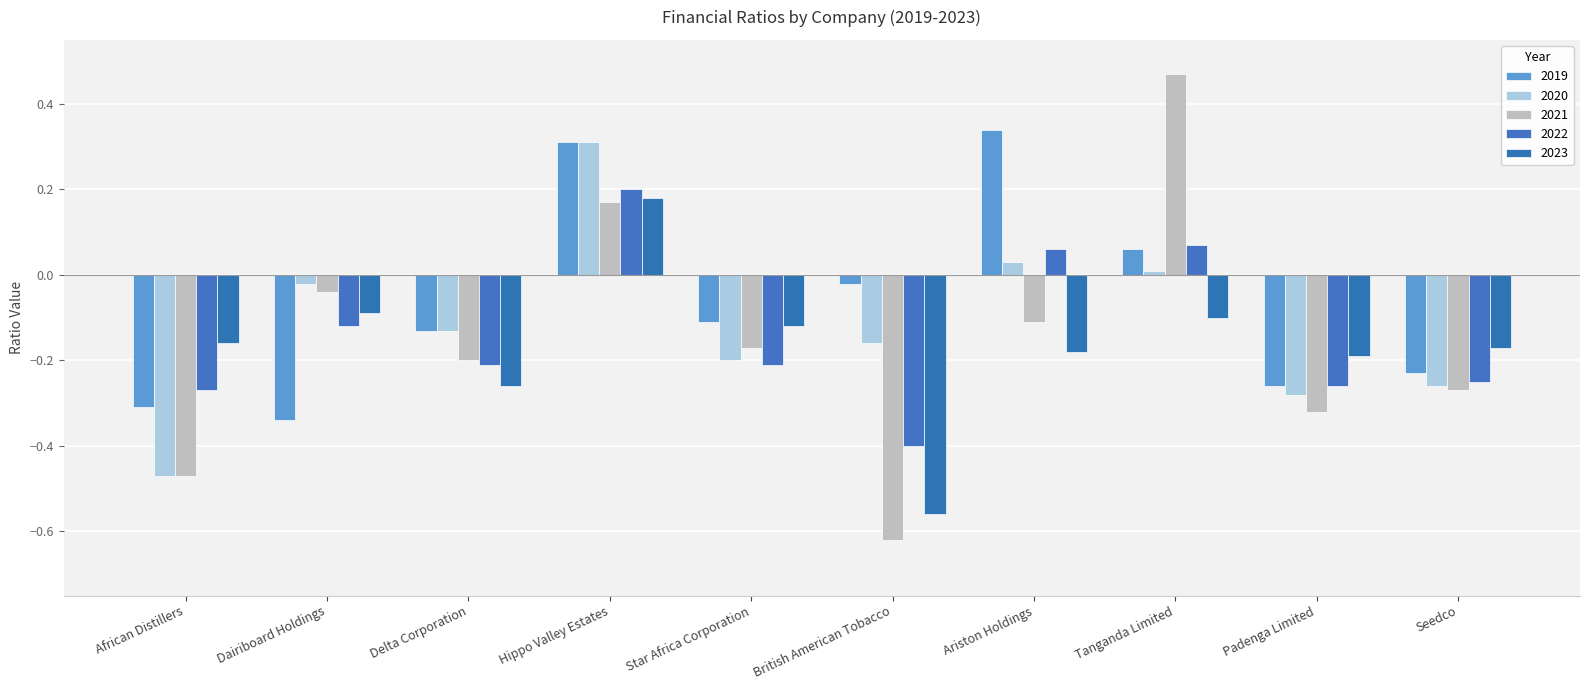

Which series has the largest total across all categories?

2019